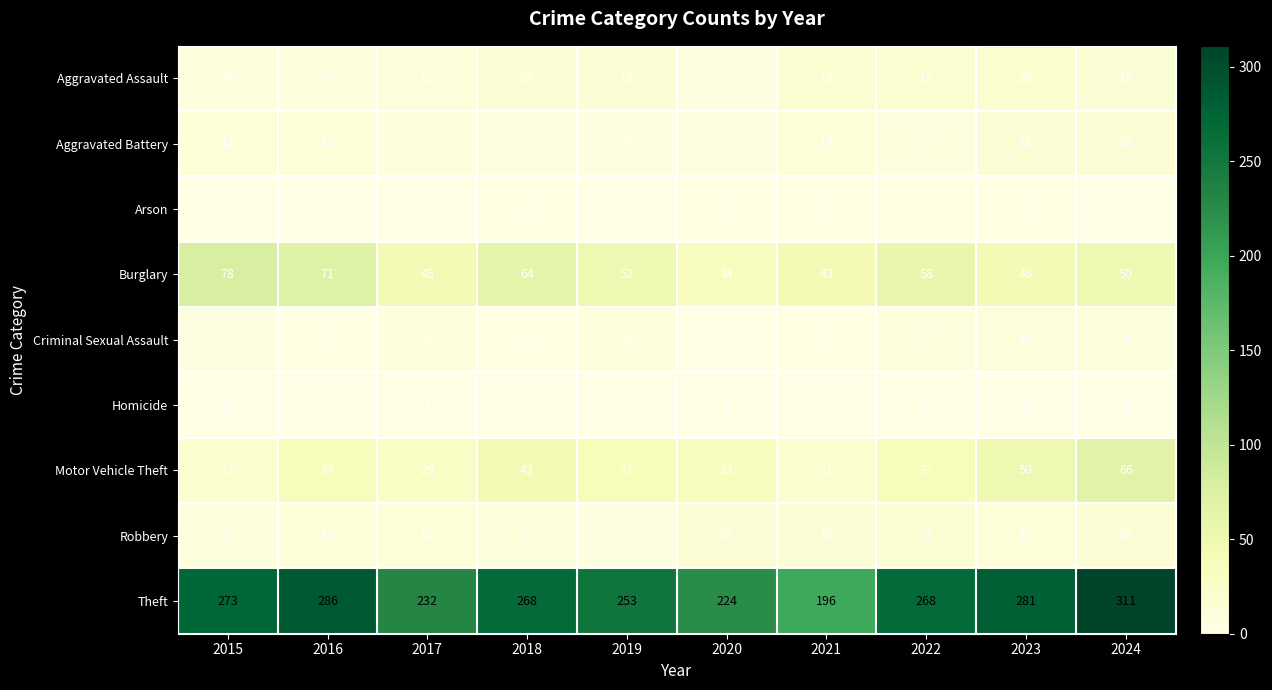

Count the number of data series in this chart.

9